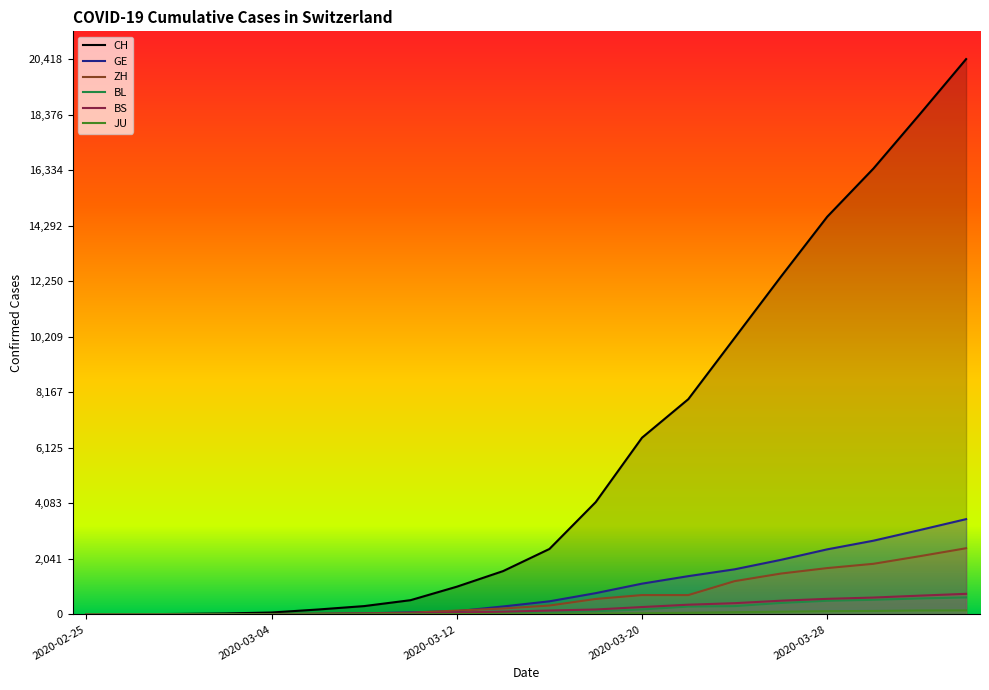

What is the difference between the second highest and minimum values in the ZH series?

2142